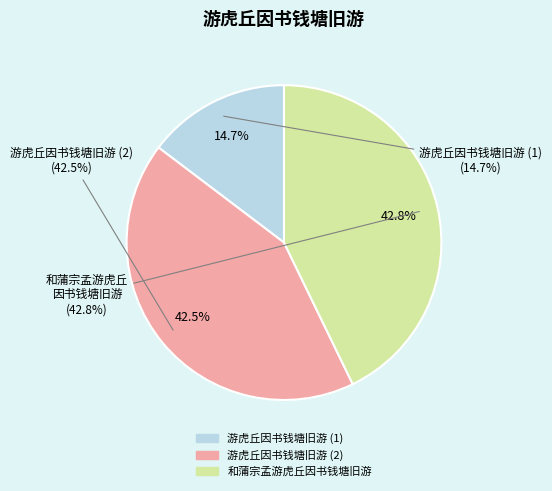

Does 游虎丘因书钱塘旧游 represent more than half of the total?

No